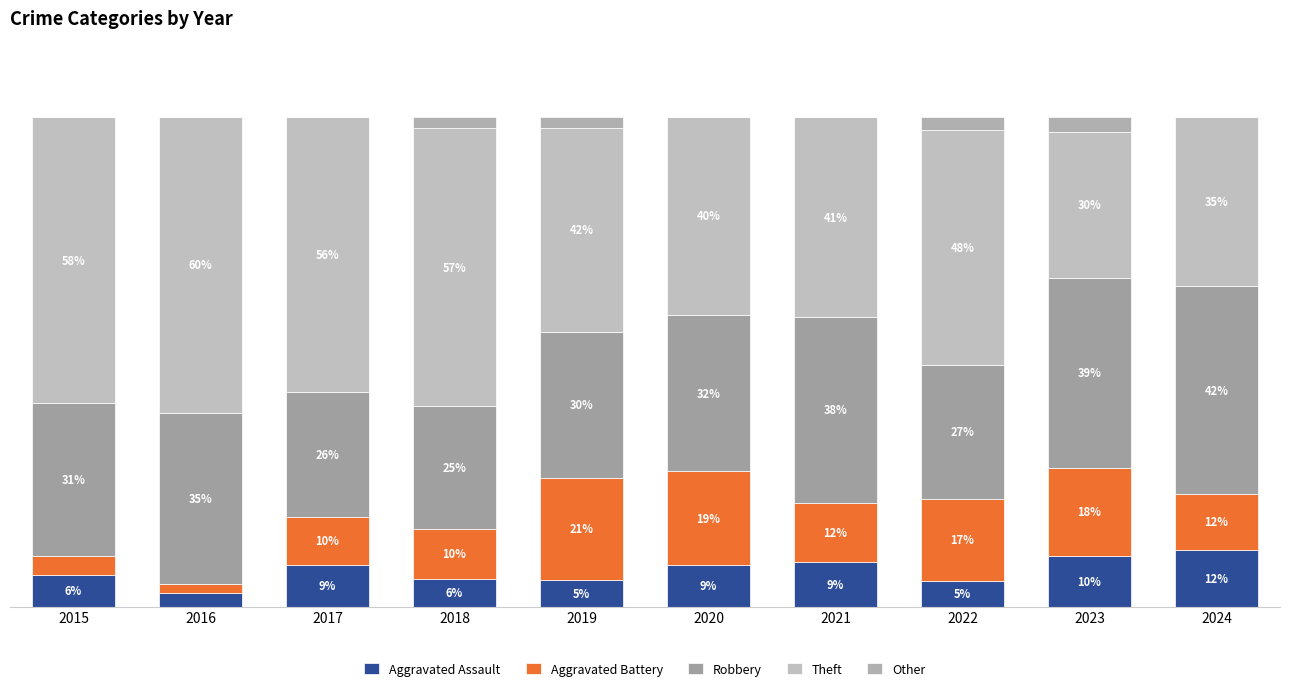

List the labels in order of Theft value, largest first.

2016, 2015, 2018, 2017, 2022, 2019, 2021, 2020, 2024, 2023